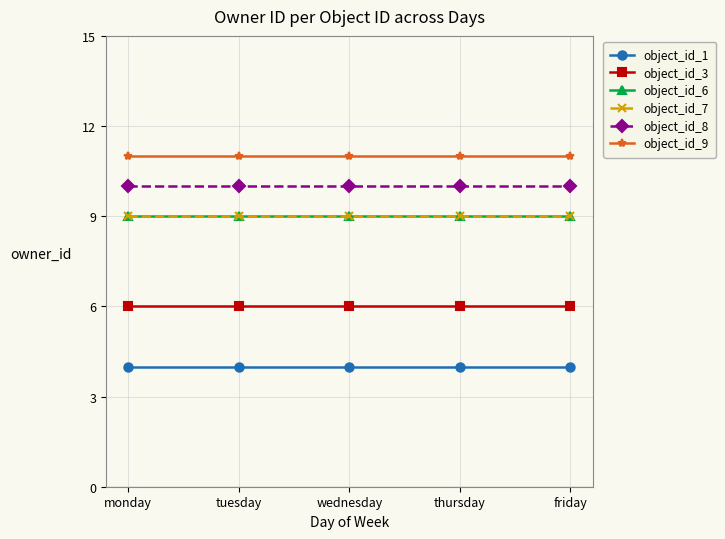

Does the chart display data point markers on the line(s)?

Yes